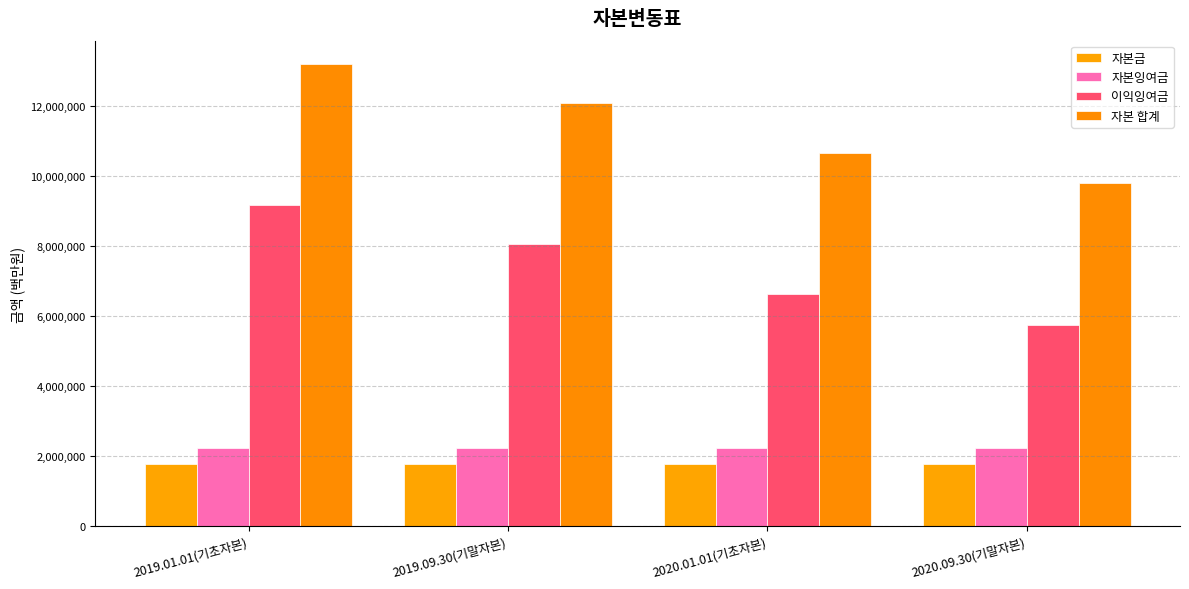

How many data points in 자본 합계 are less than 12106407?

2